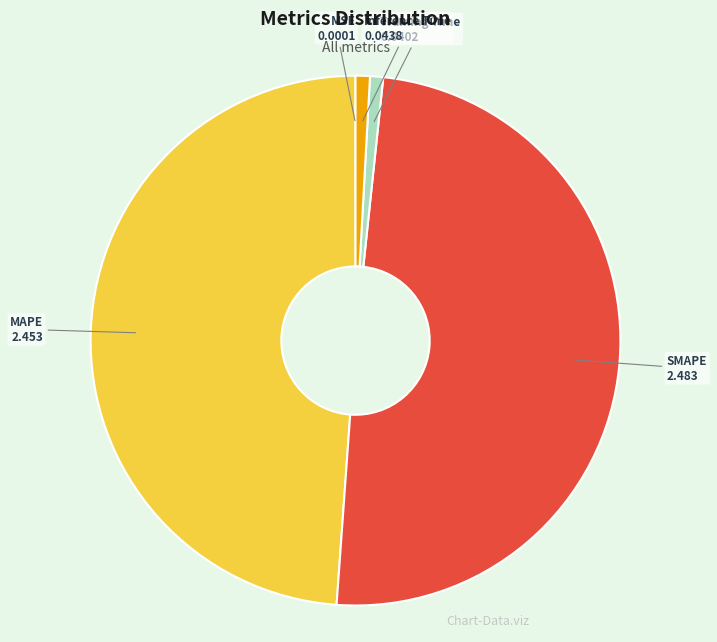

Is there any slice that represents more than half of the pie?

No